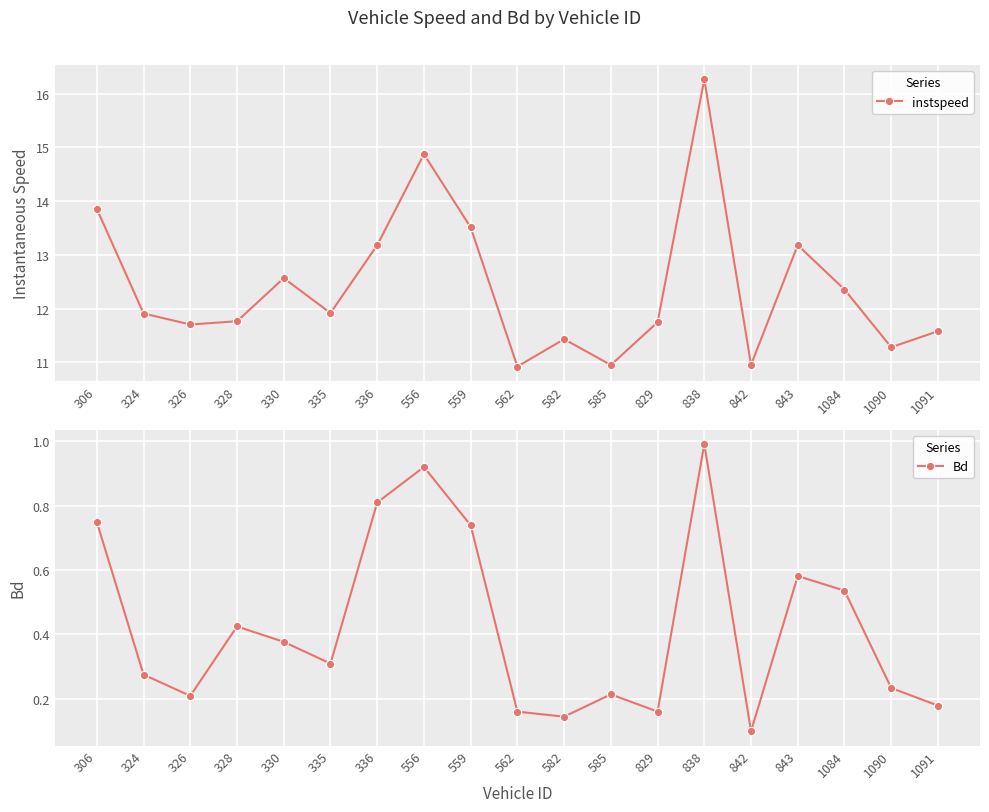

Which category has the highest value across all series?

838